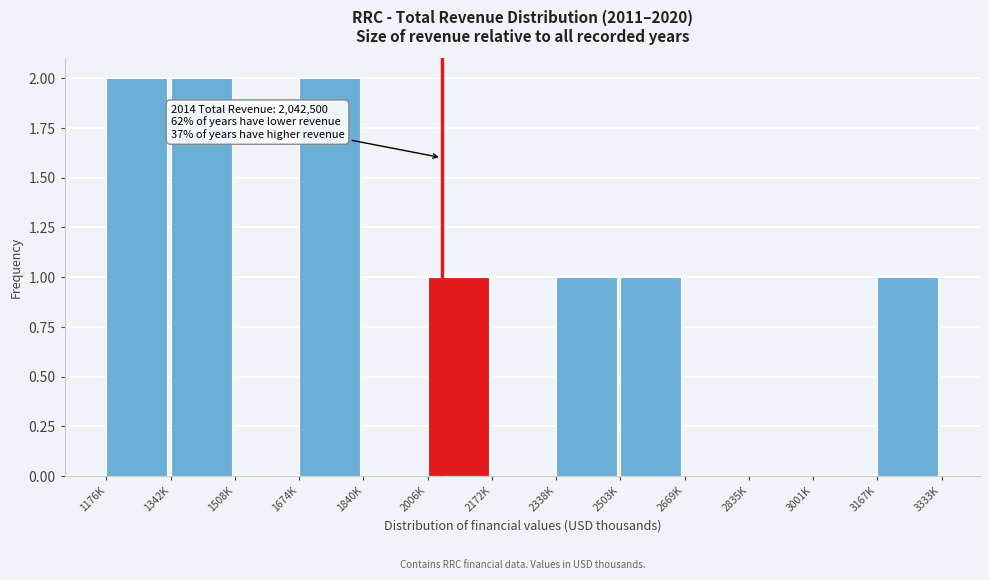

Reading right to left, transcribe all the data shown in this chart.

3167K=1	3001K=0	2835K=0	2669K=0	2503K=1	2338K=1	2172K=0	2006K=1	1840K=0	1674K=2	1508K=0	1342K=2	1176K=2